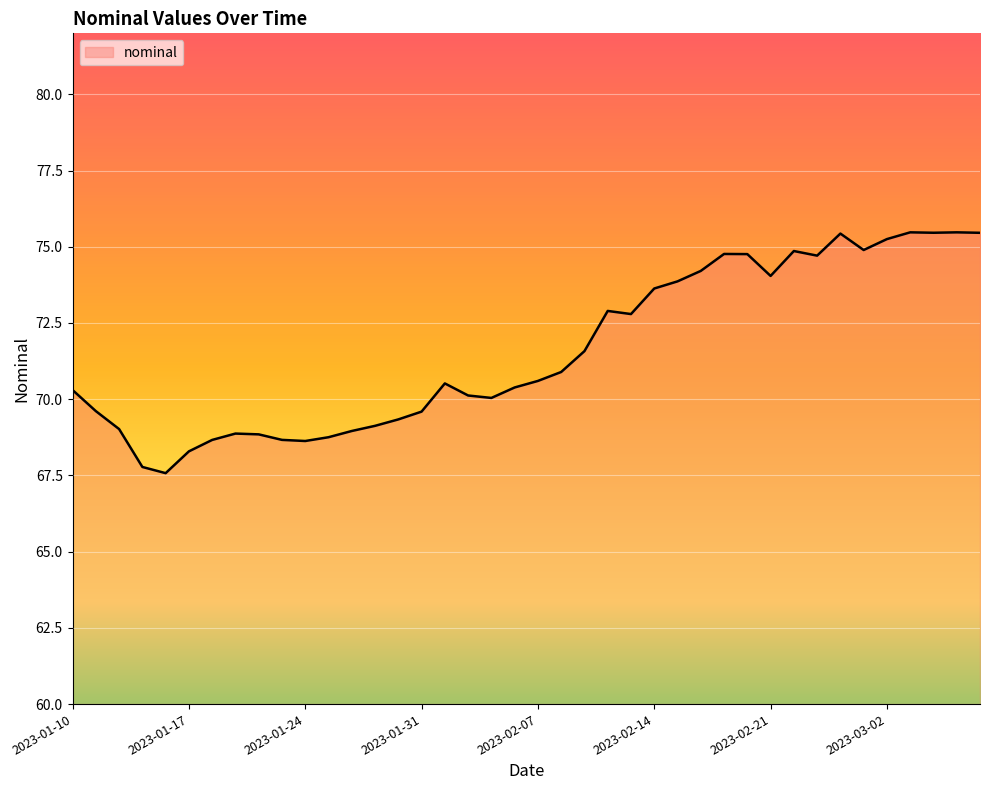

What is the greatest value displayed?

75.5